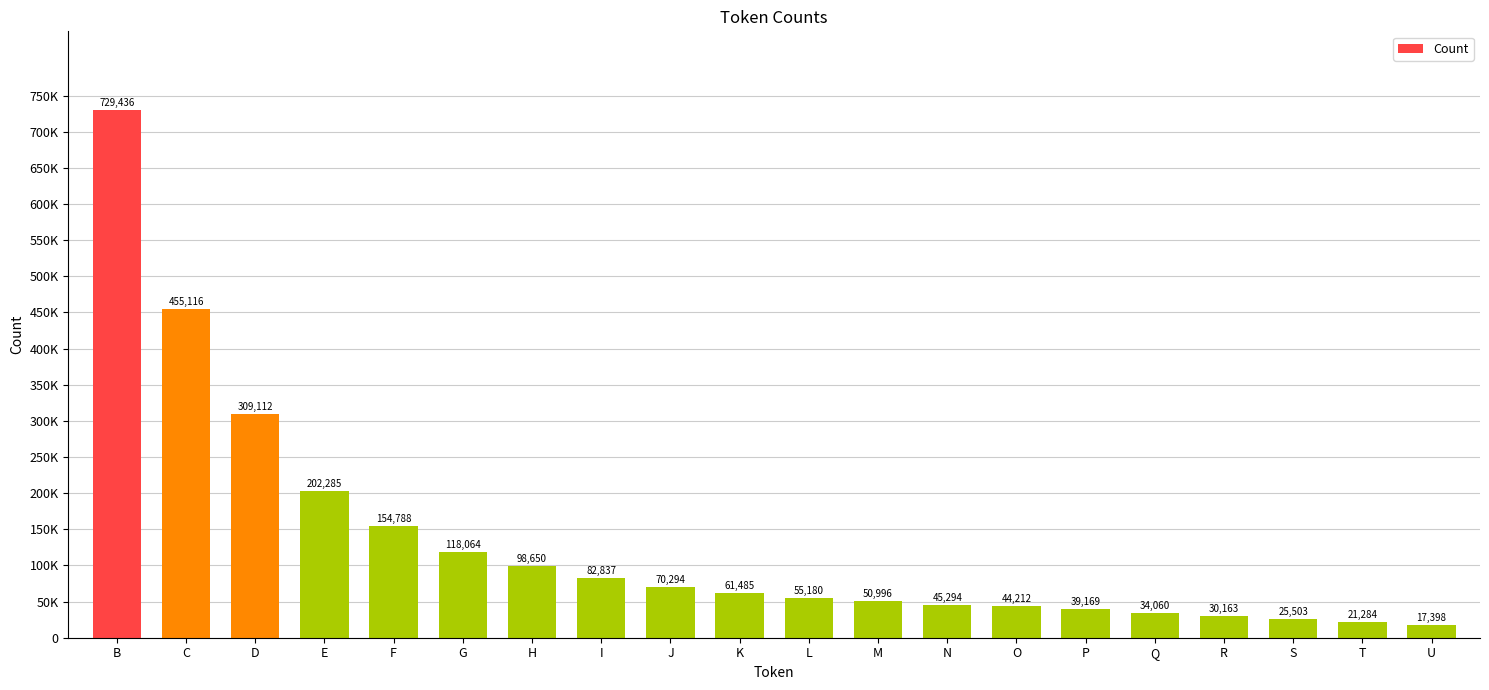

Count the number of categories in the chart.

20